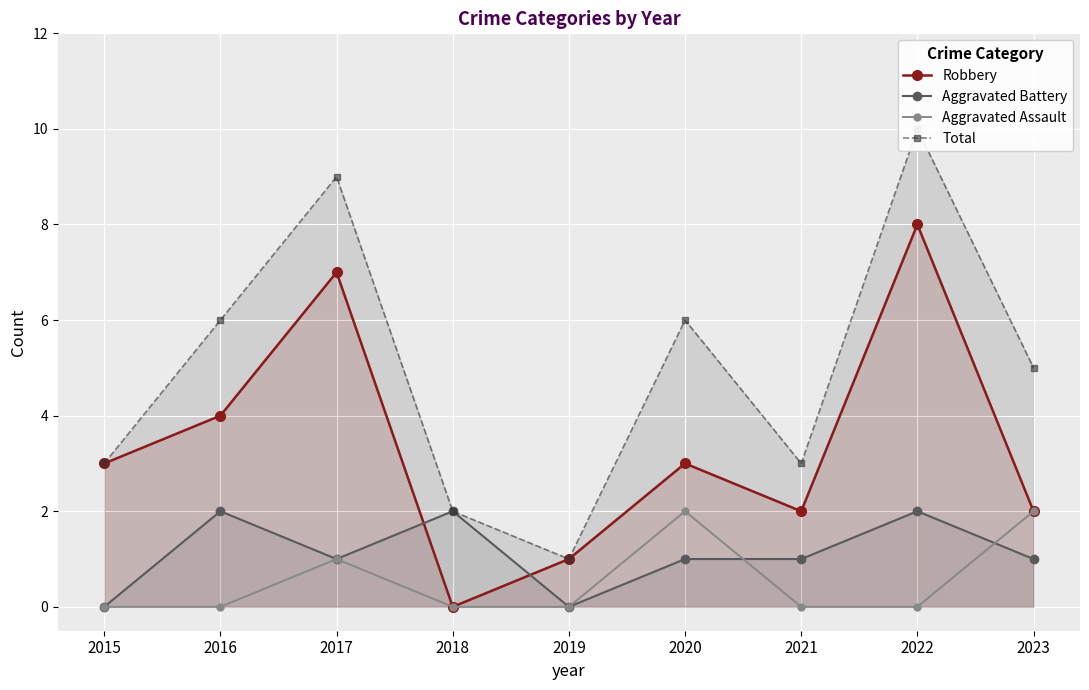

True or false: Aggravated Assault has a value of 0 at 2022.

True